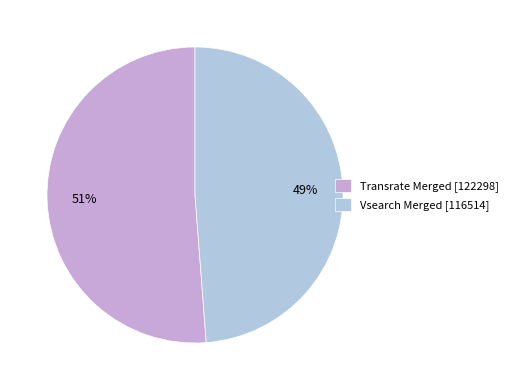

Is it true that Transrate Merged is 51% of the pie?

True